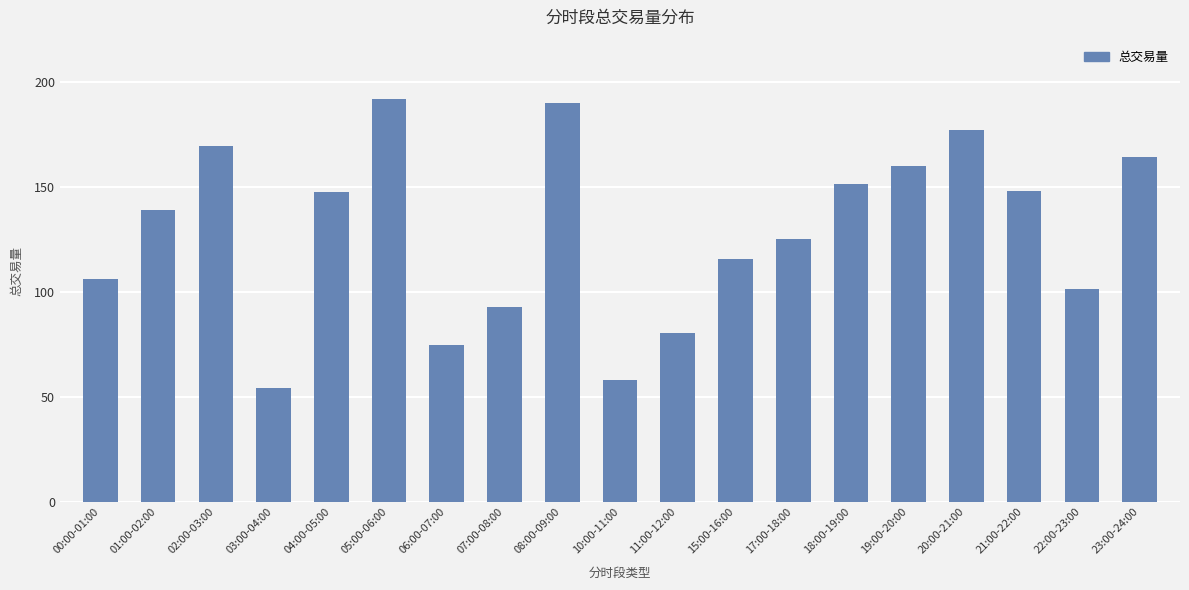

What is the sum of the values at 21:00-22:00 and 22:00-23:00?

249.2